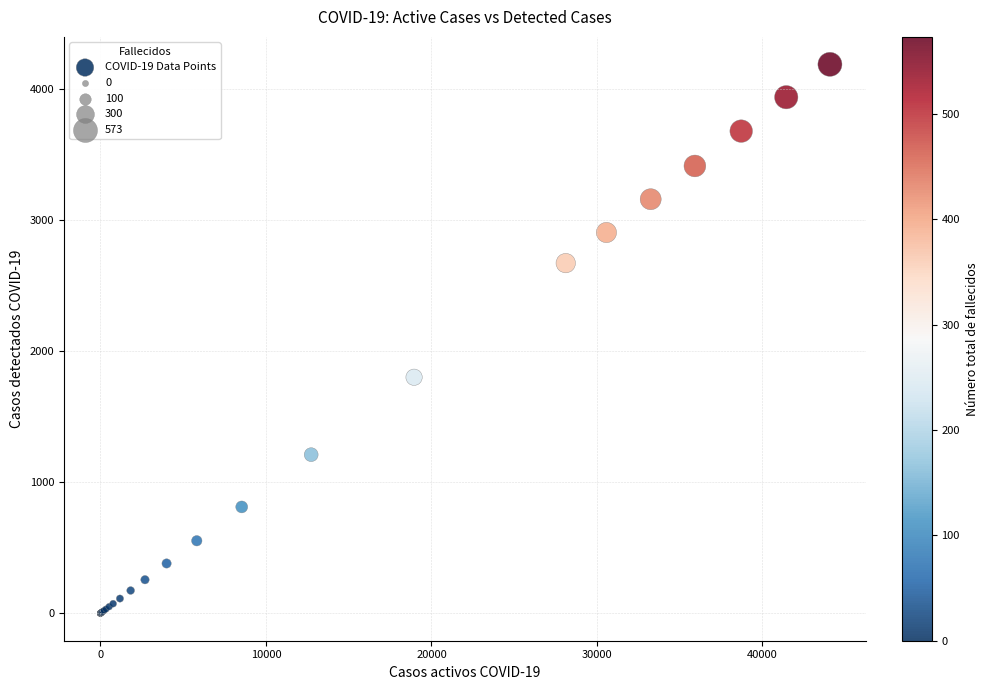

What Y value in the scatter plot is closest to 2093?

1800.3